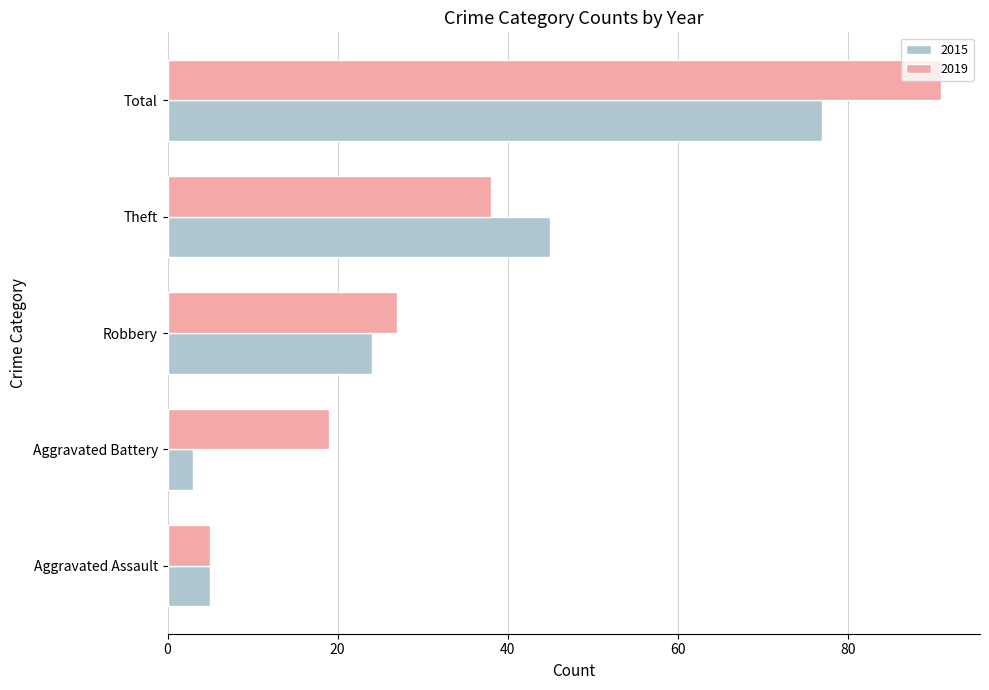

What is the spread (max minus min) of values at Theft?

7